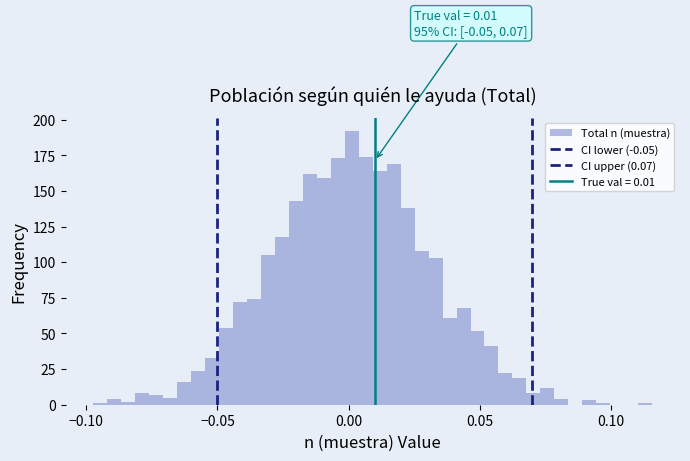

Read against the x-axis, roughly where is the centre of the tallest bar?

0.000